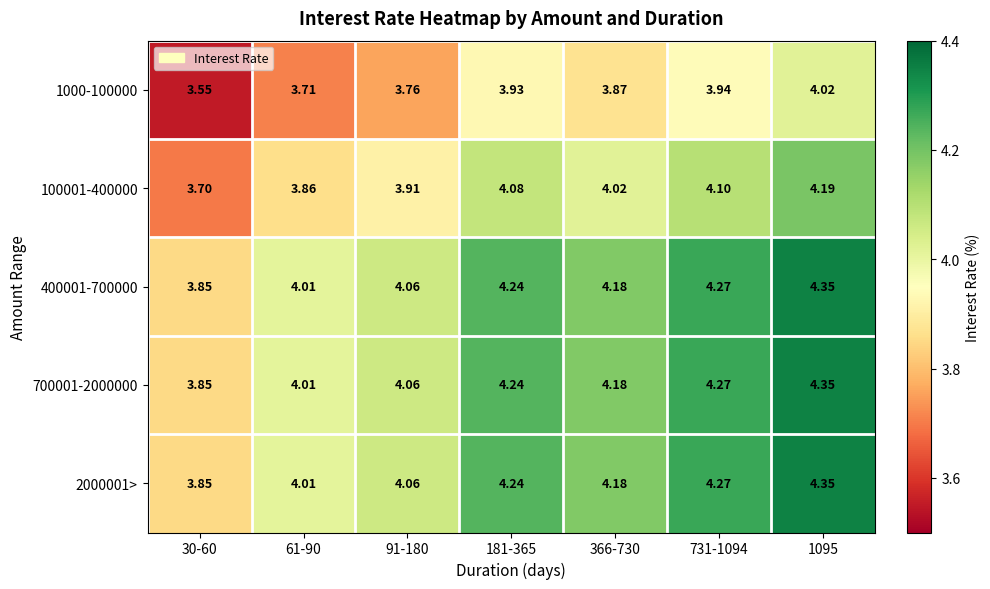

Is the value of 2000001> at 1095 greater than the value of 700001-2000000 at 731-1094?

Yes